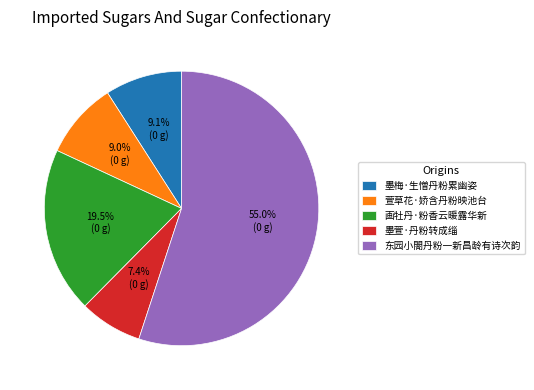

Which slice is the smallest?

墨萱·丹粉转成缁